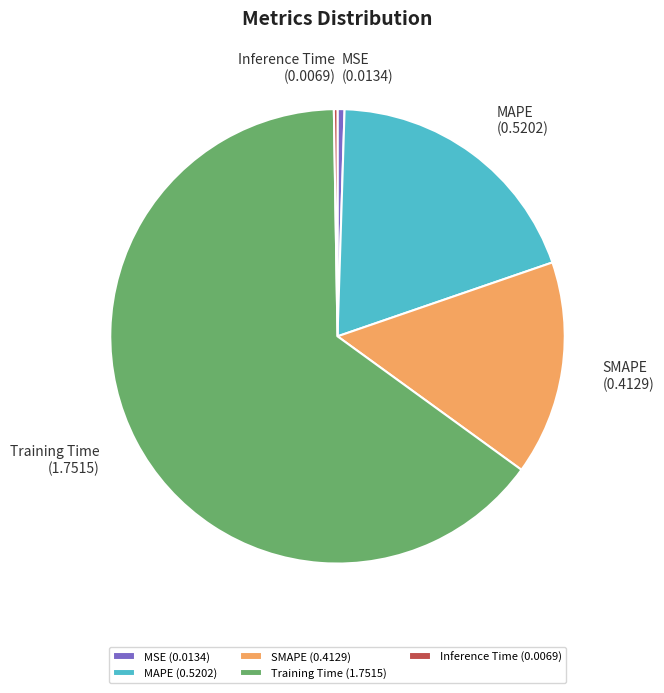

Is it true that SMAPE is 15% of the pie?

True